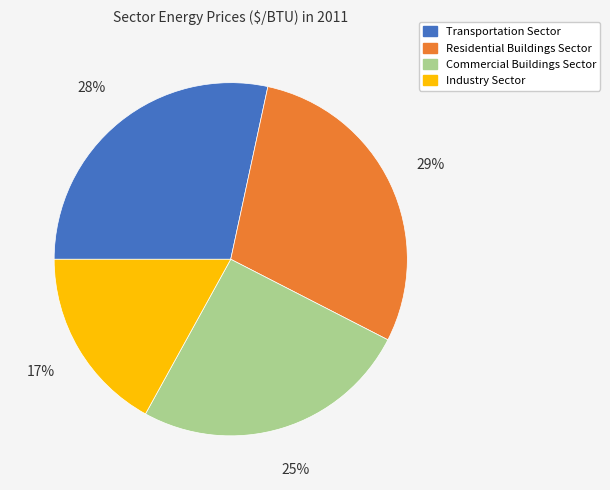

Which slice is the smallest?

Industry Sector